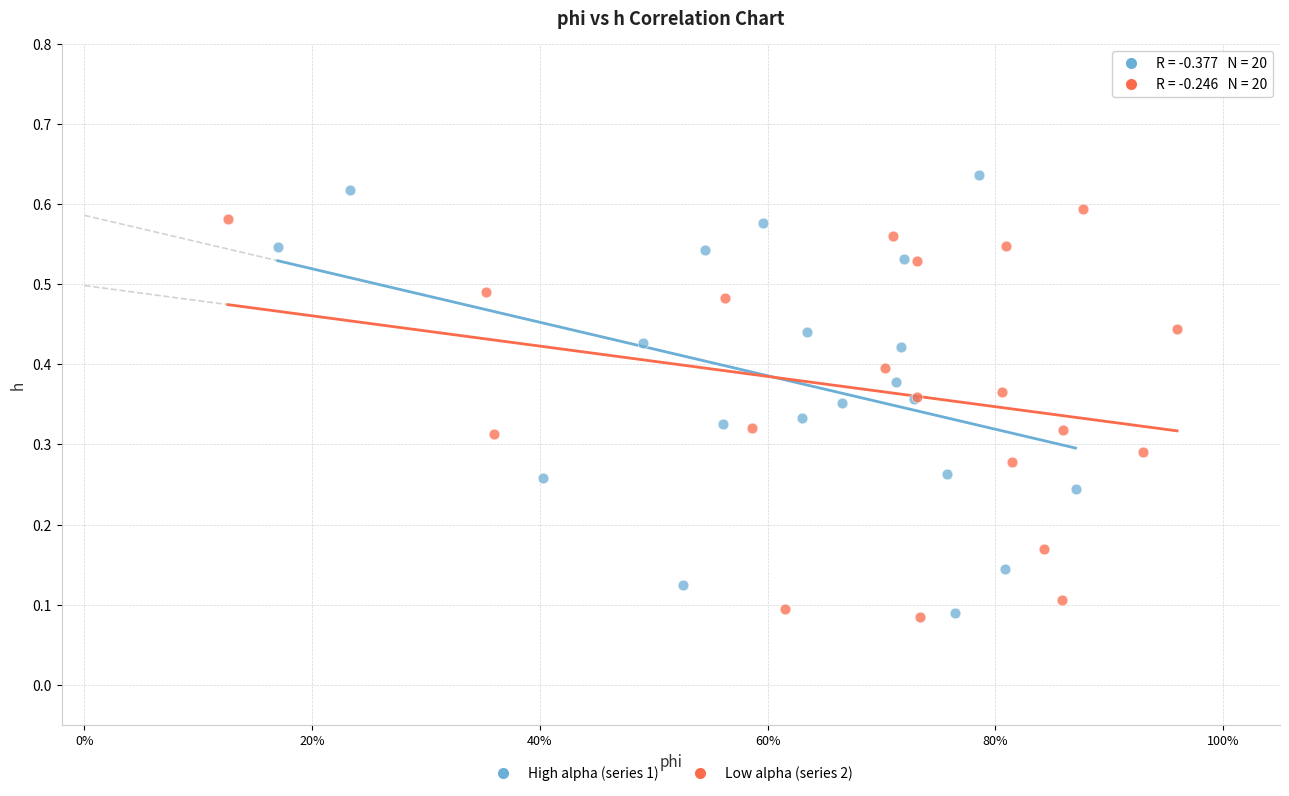

Which series has the widest spread of Y values?

High alpha (series 1)